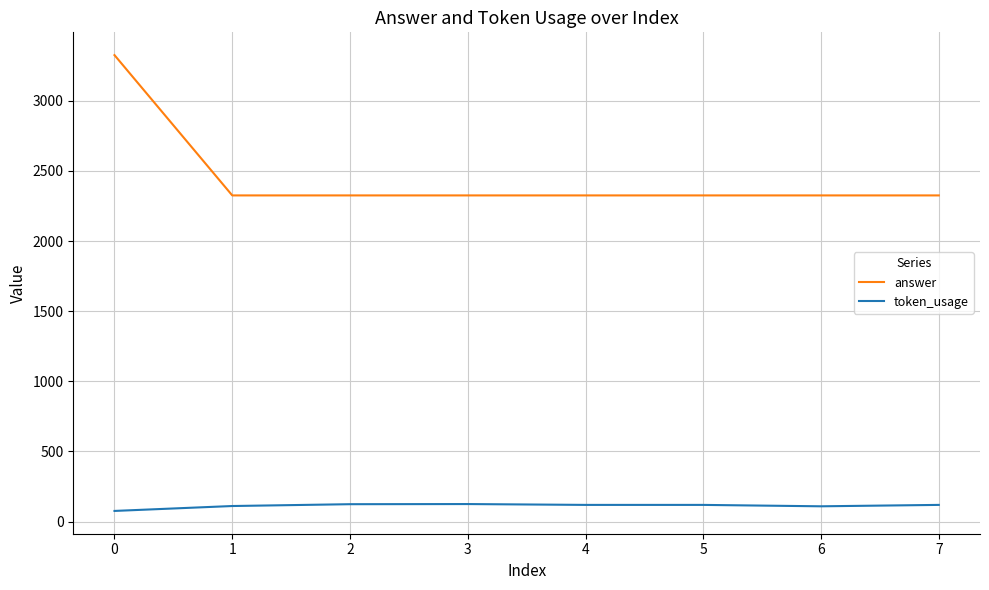

Is it true that answer equals 3589 at 6?

False